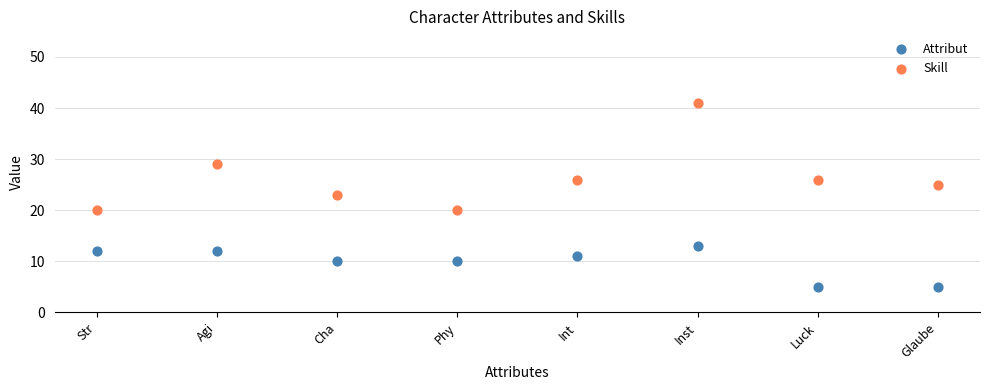

Which series has the largest Y range (max minus min)?

Skill